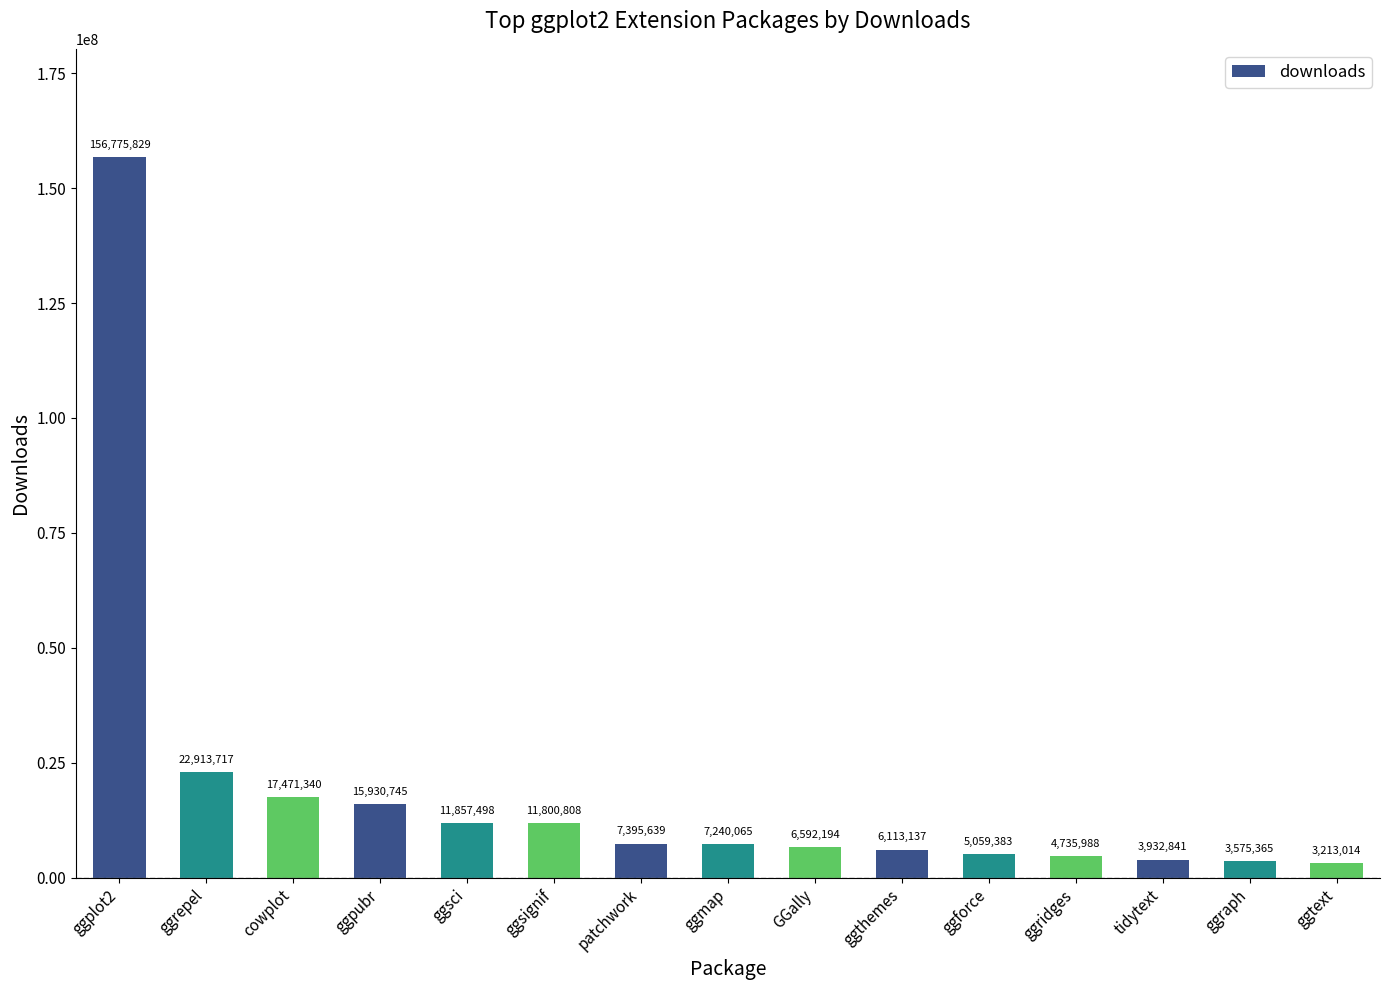

What is the sum of all values?

284607563